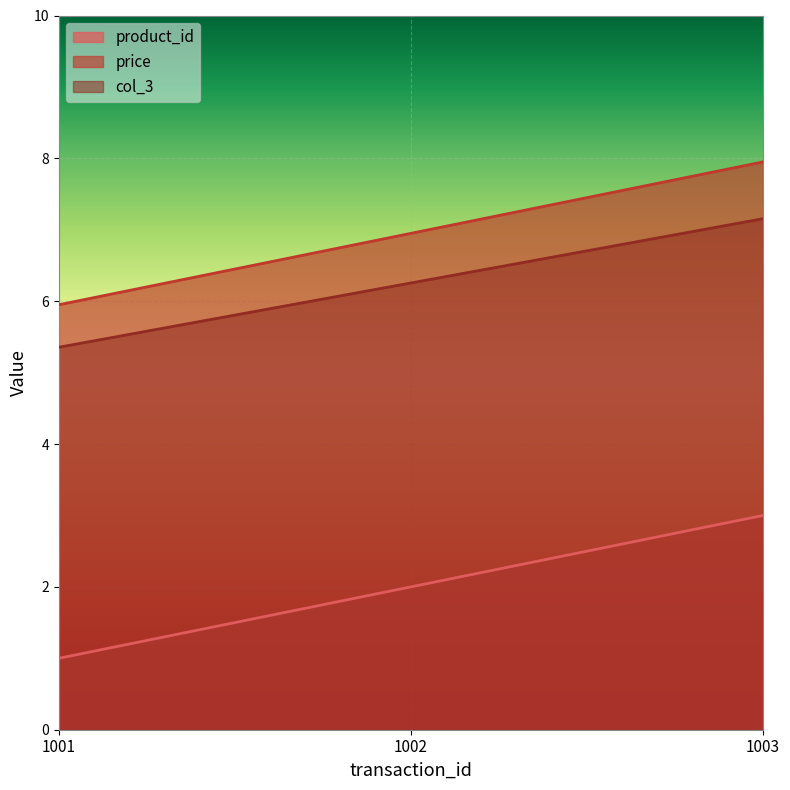

What is the difference between the maximum and minimum values in the col_3 series?

1.8